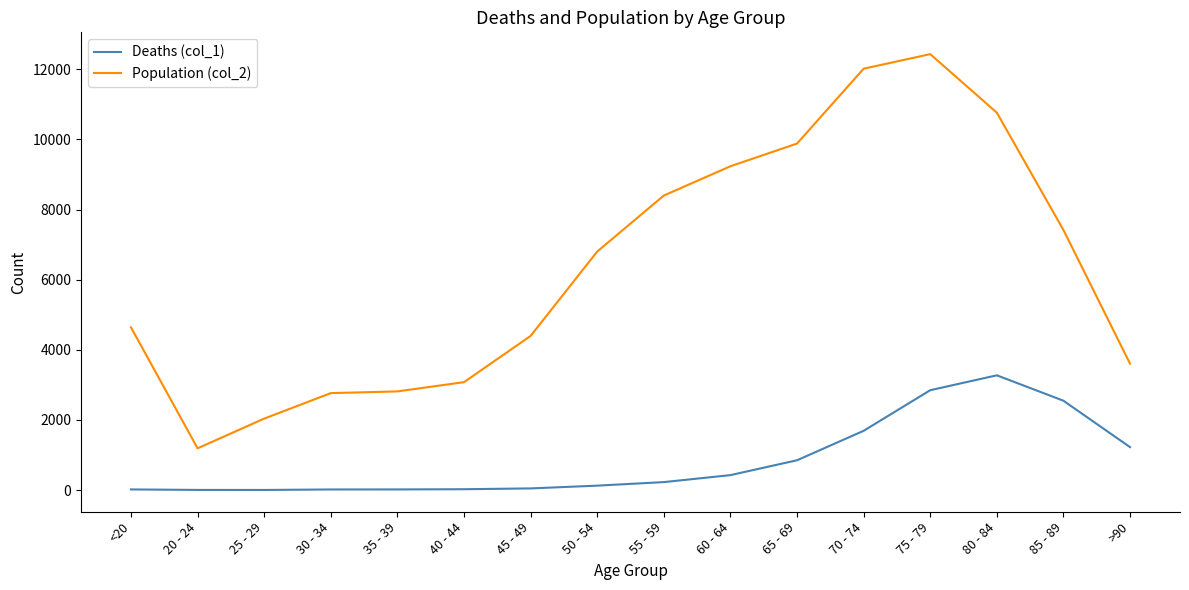

Which category has the highest value in the Population (col_2) series?

75 - 79